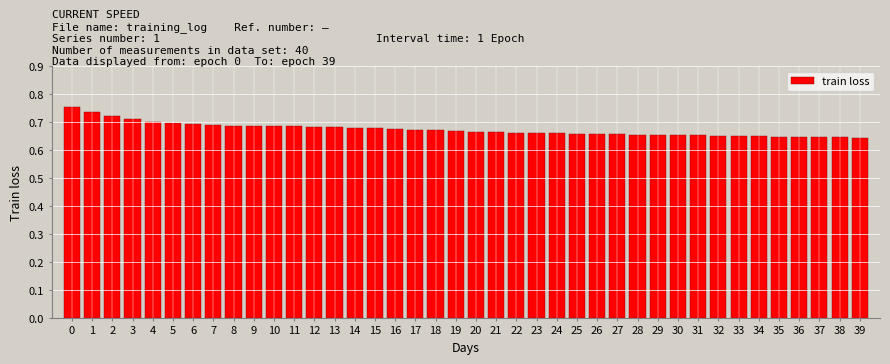

The value at 36 is 0.3. True or false?

False